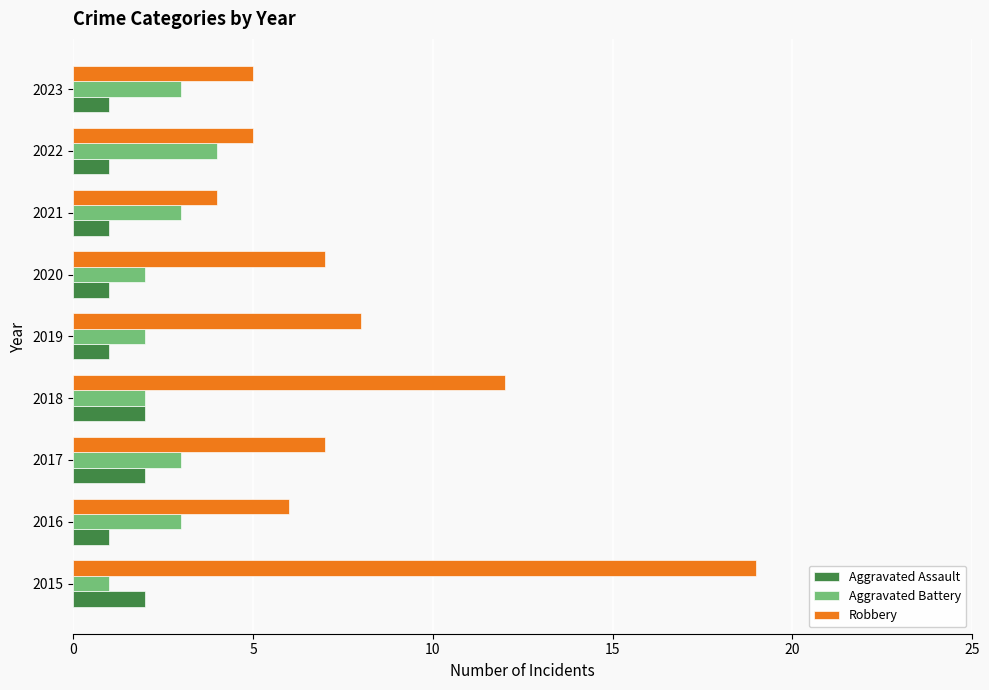

Rank the series by their average value, from highest to lowest.

Robbery, Aggravated Battery, Aggravated Assault